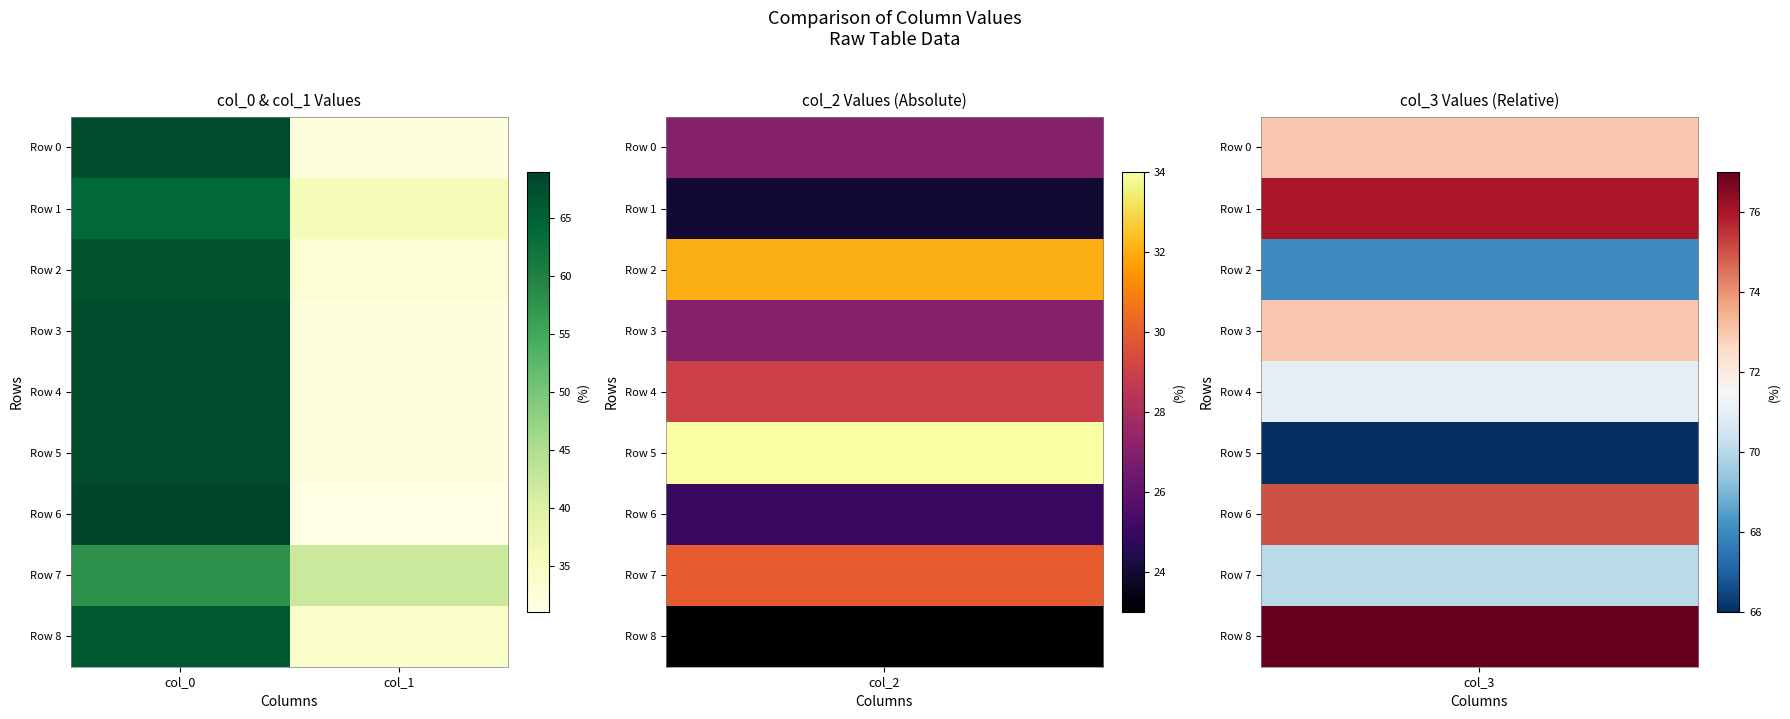

Reading left to right, transcribe all the data shown in this chart.

Row 0: col_0=68	col_1=32
Row 1: col_0=64	col_1=36
Row 2: col_0=67	col_1=33
Row 3: col_0=68	col_1=32
Row 4: col_0=68	col_1=32
Row 5: col_0=68	col_1=32
Row 6: col_0=69	col_1=31
Row 7: col_0=58	col_1=42
Row 8: col_0=66	col_1=34